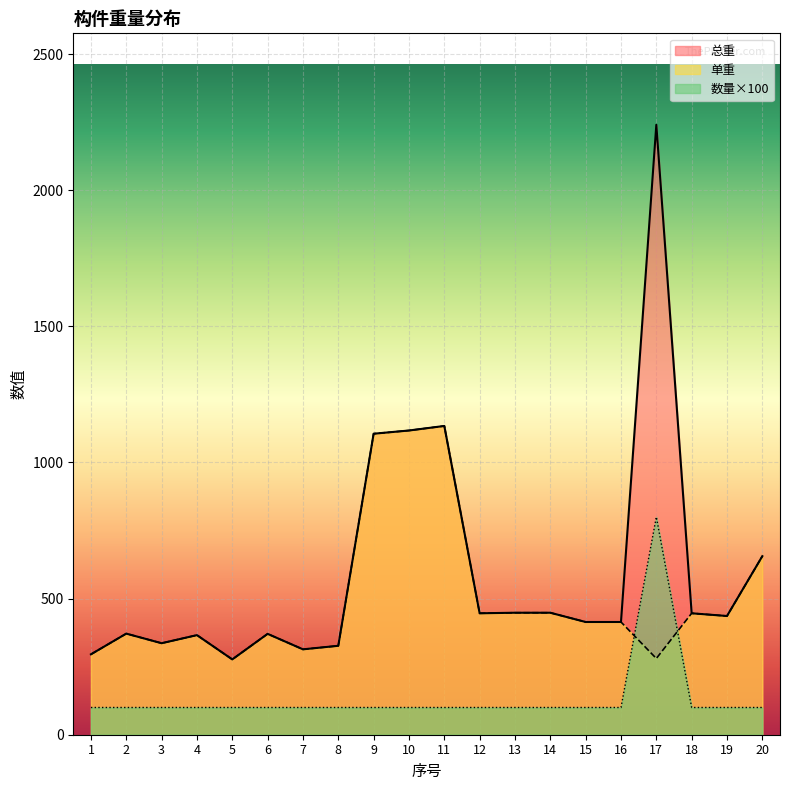

Rank the series by their maximum value, from lowest to highest.

数量×100, 单重, 总重